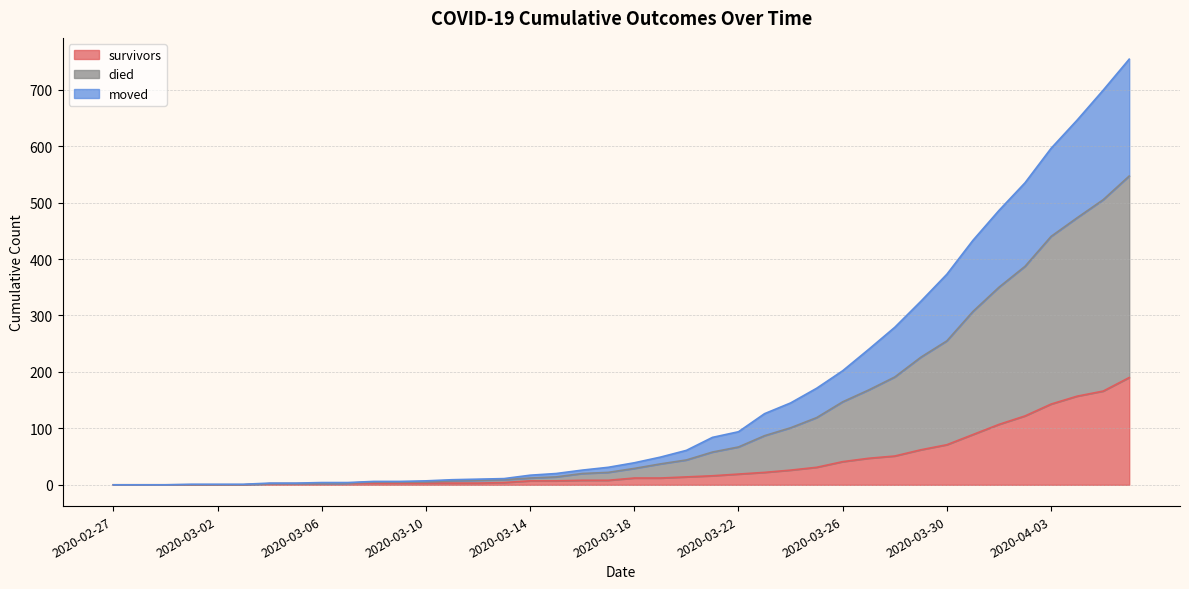

Which category has the lowest value in the died series?

2020-02-27